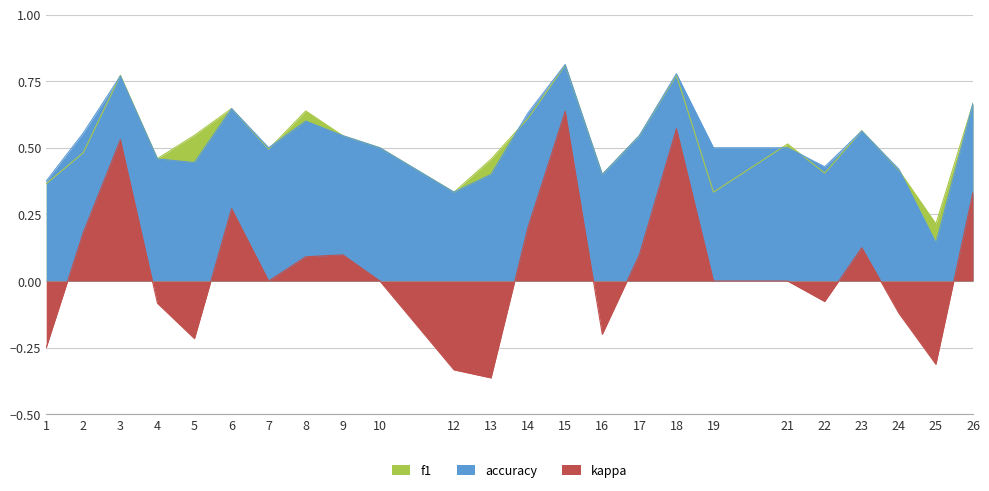

True or false: kappa and f1 intersect in this chart.

False